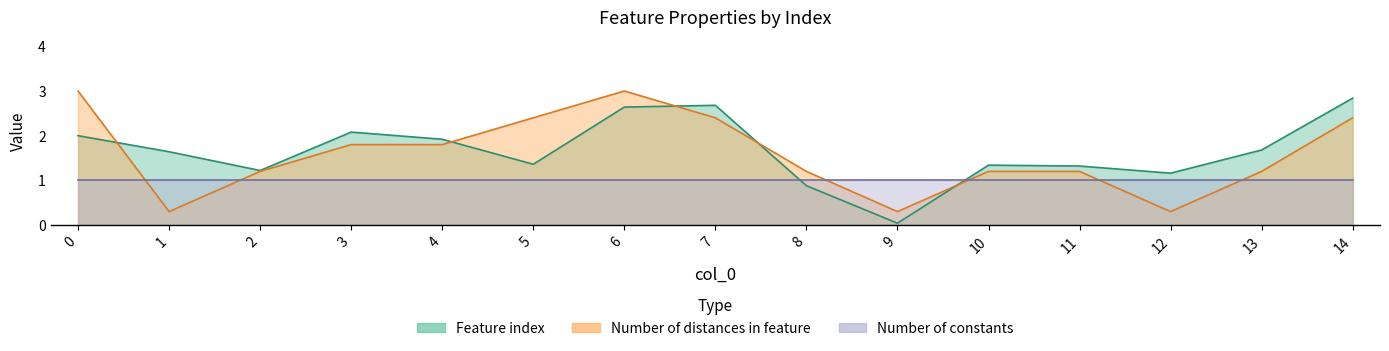

What is the value of the Feature index point at the 7th from the left?

2.6